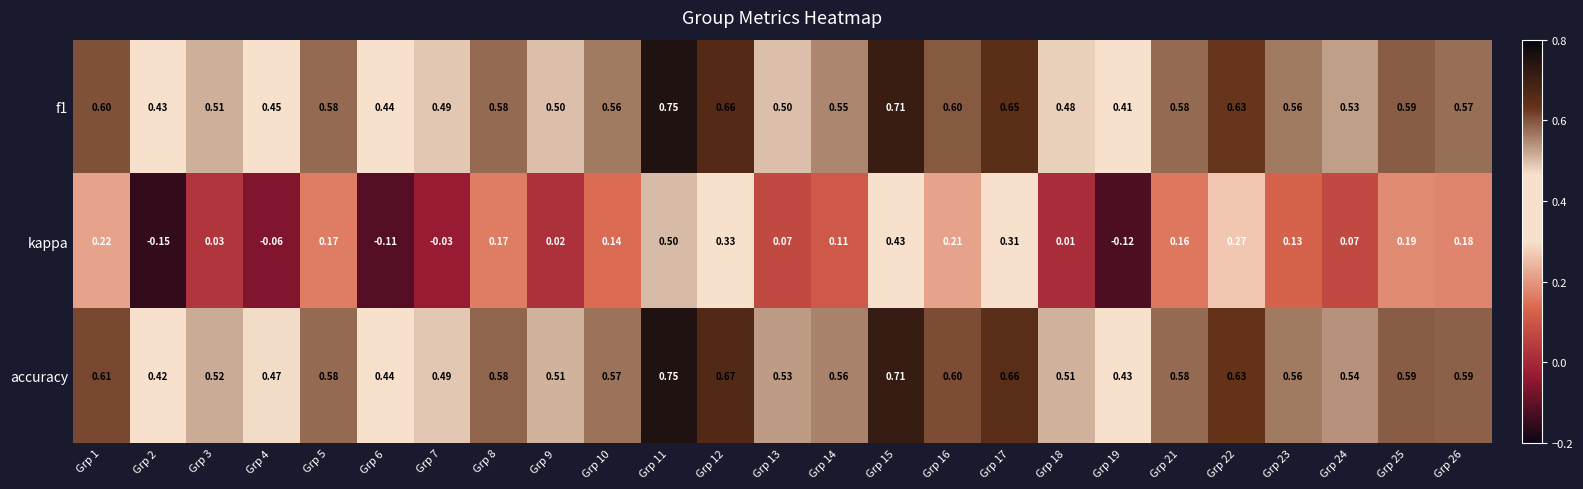

At which category is the sum across all series the highest?

Grp 11